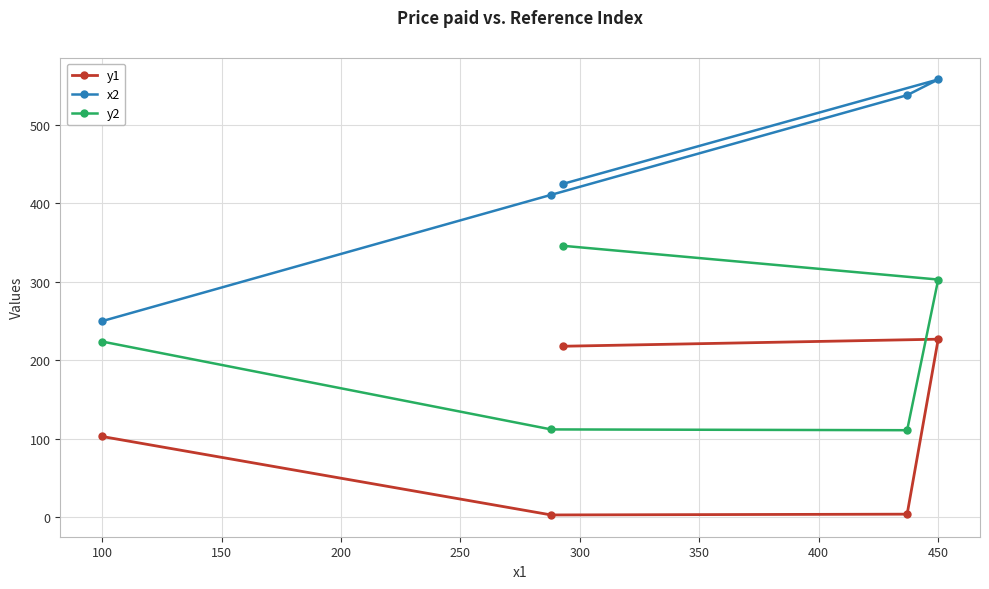

Rank the series by their average value, from highest to lowest.

x2, y2, y1